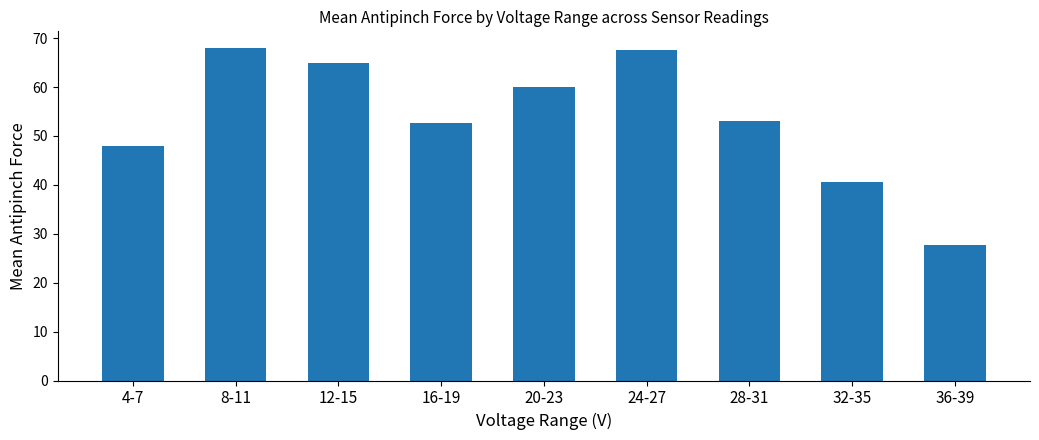

What is the label of the 6th bar from the left?

24-27